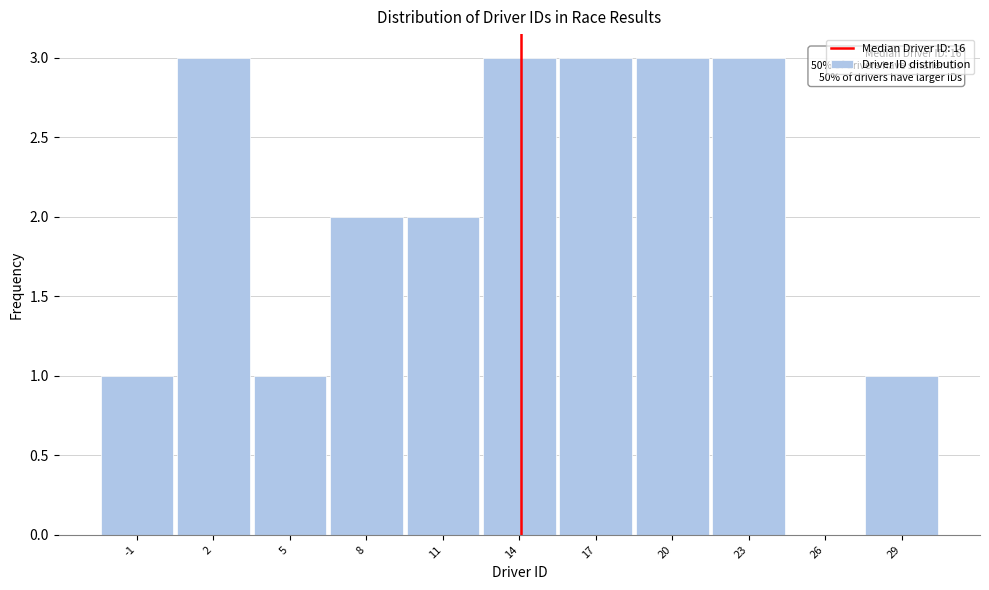

Reading left to right, list all the values displayed in this chart.

-1=1	2=3	5=1	8=2	11=2	14=3	17=3	20=3	23=3	26=0	29=1